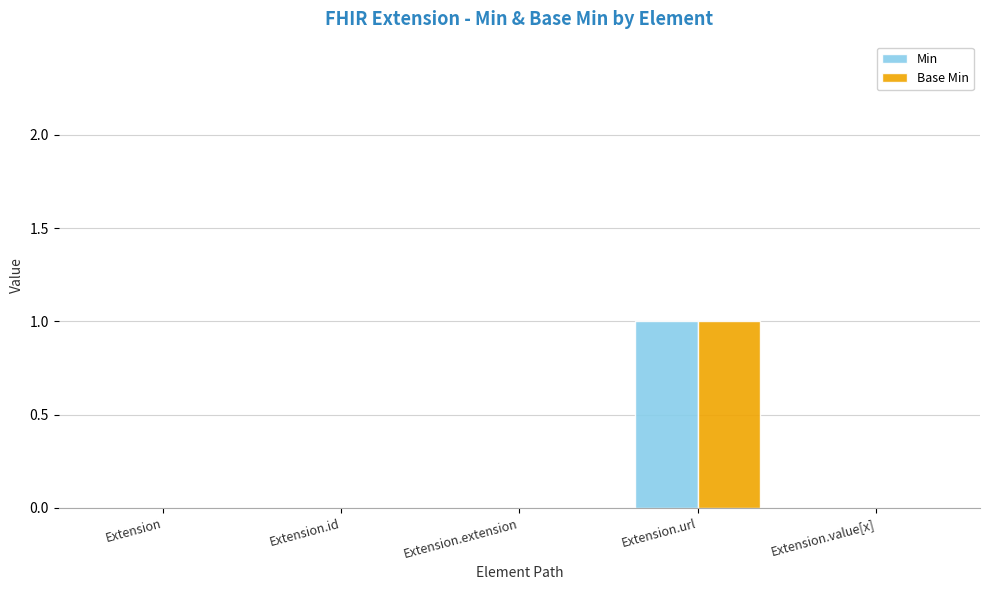

What are all the series names shown in the legend?

Min, Base Min